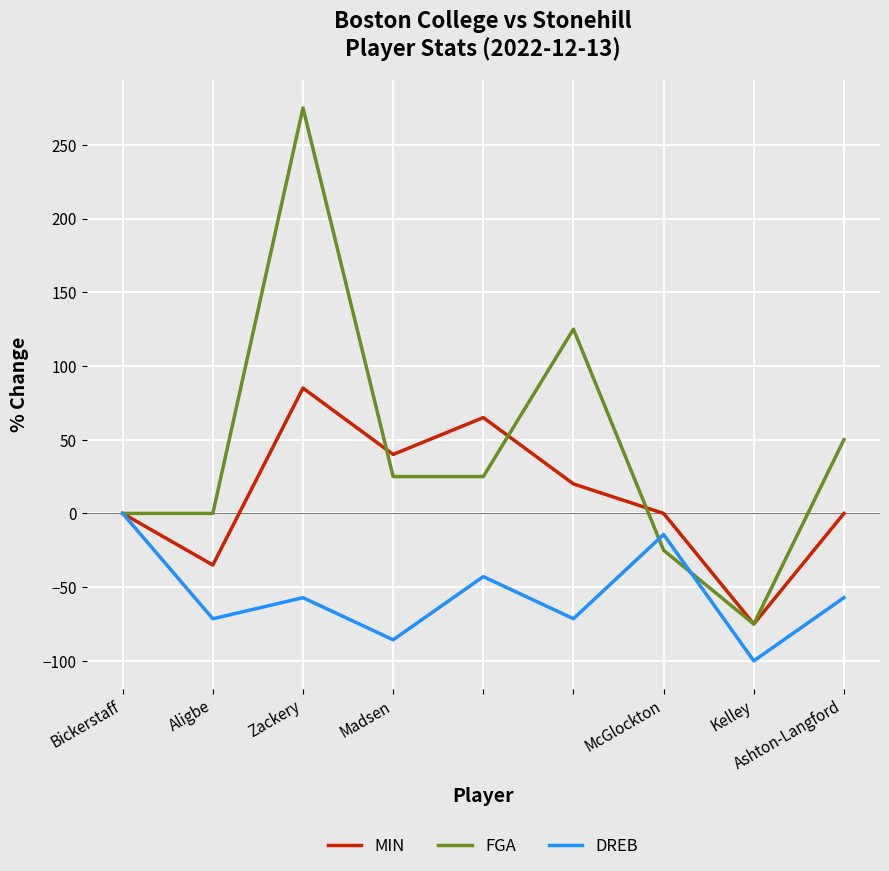

What is the maximum value for MIN?

85.0